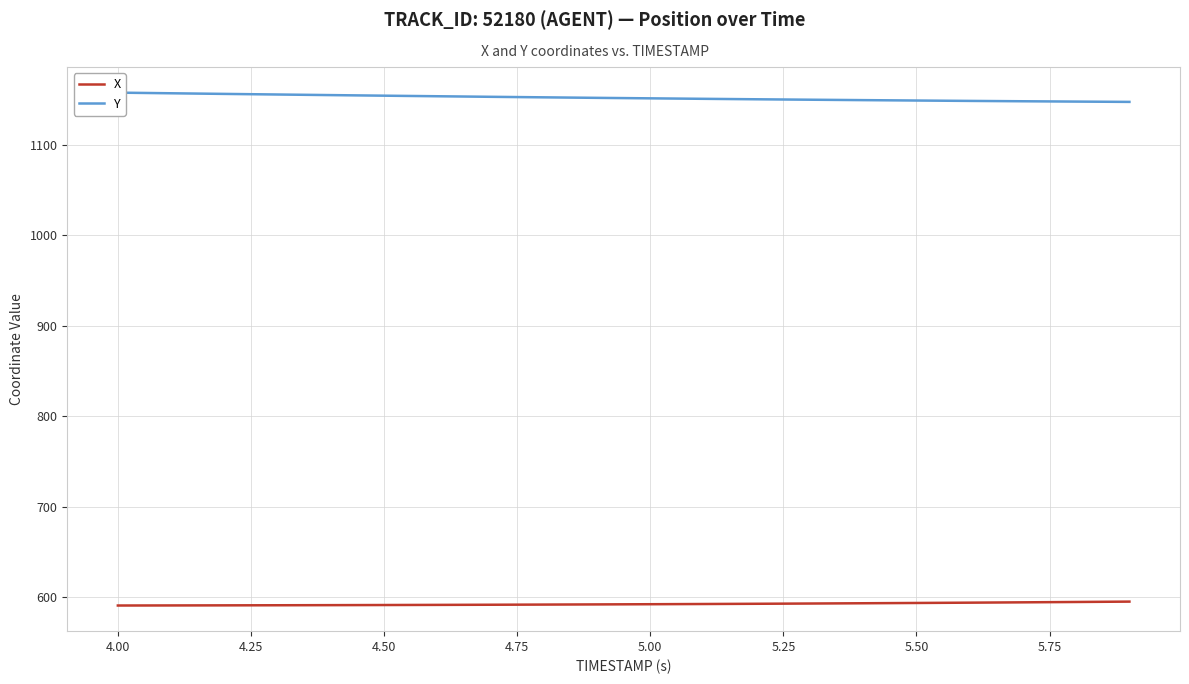

What is the lowest value of the X series?

590.7